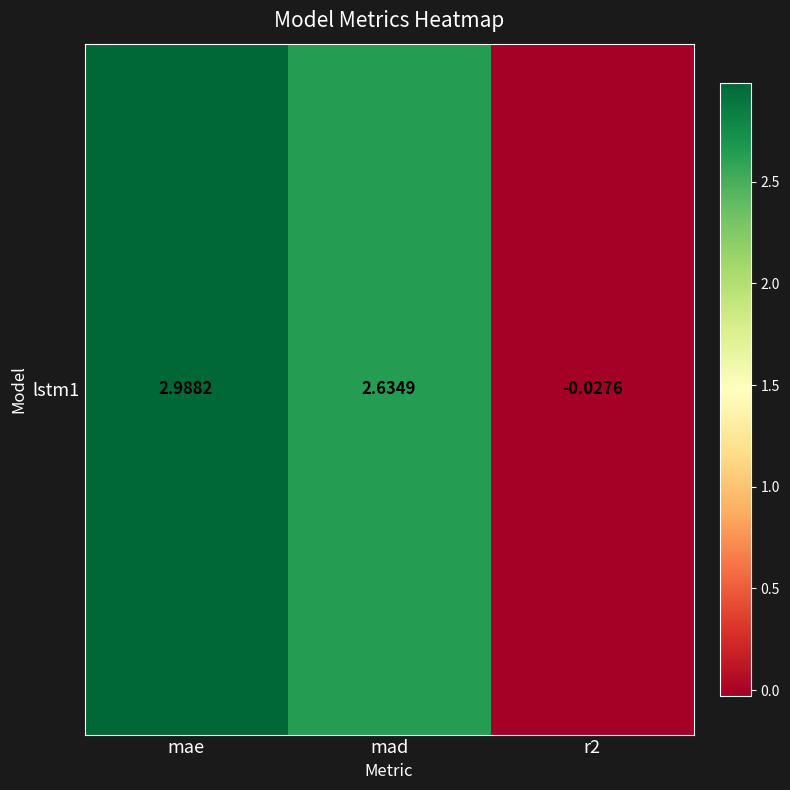

Where is the data nearest to the value 1?

r2